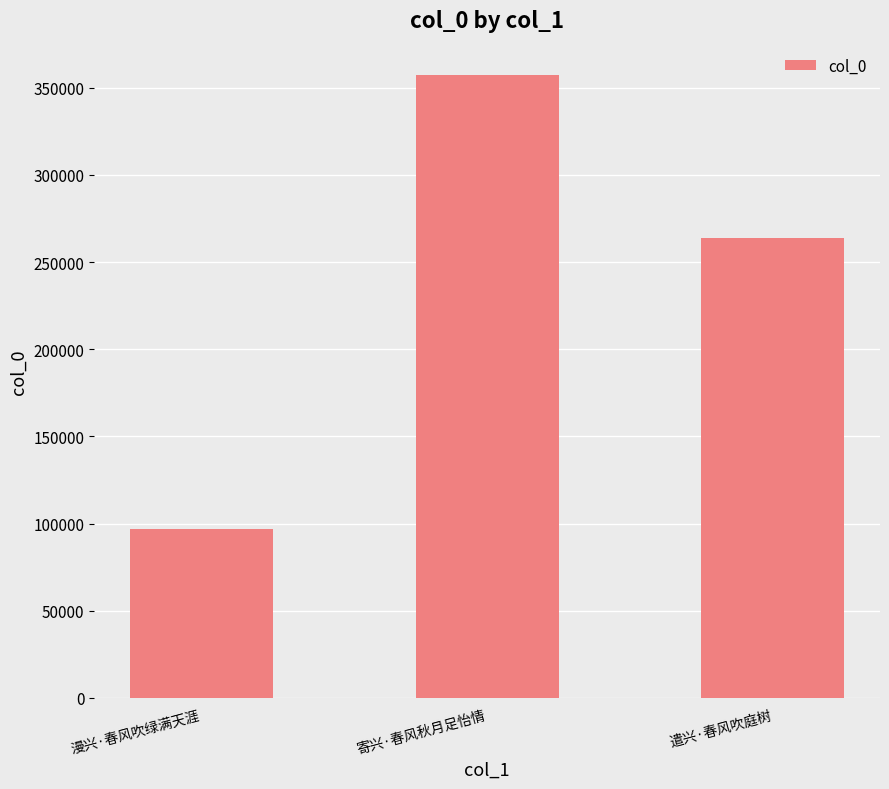

What is the maximum value shown in the chart?

357408